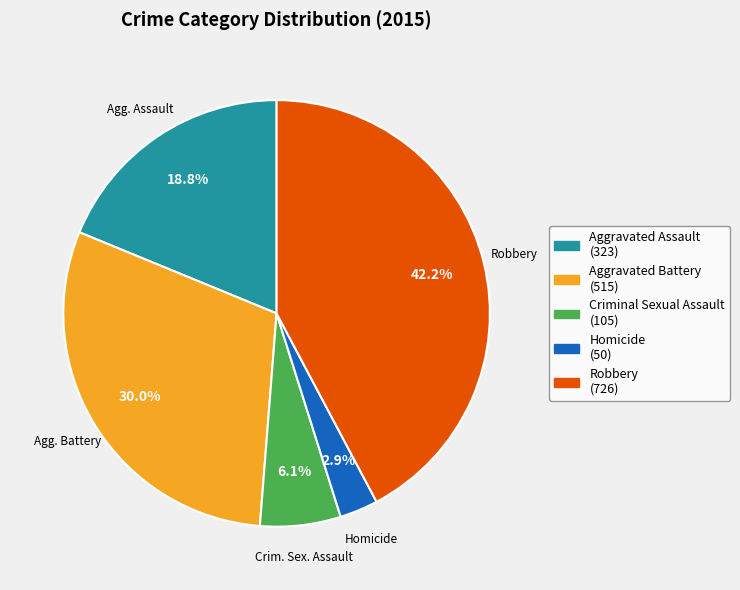

Is there a majority slice in this chart?

No